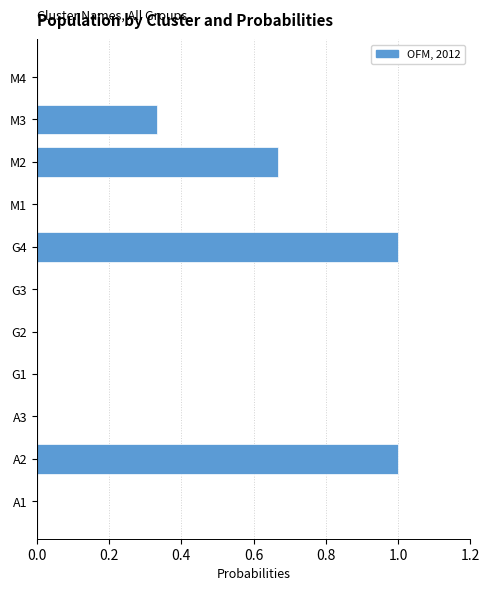

What is the maximum value shown in the chart?

1.0